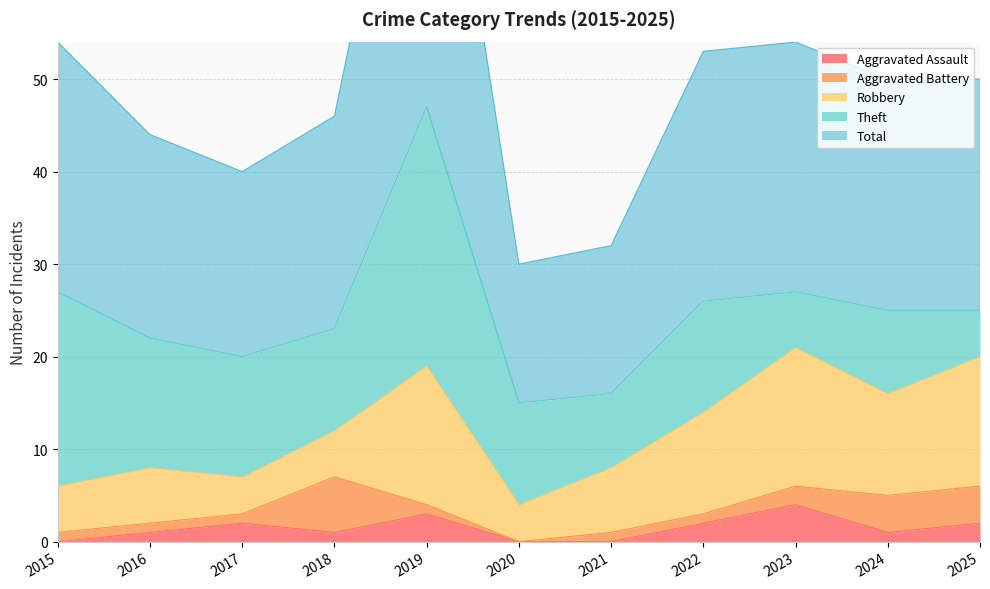

True or false: Aggravated Battery and Total cross at least once.

False